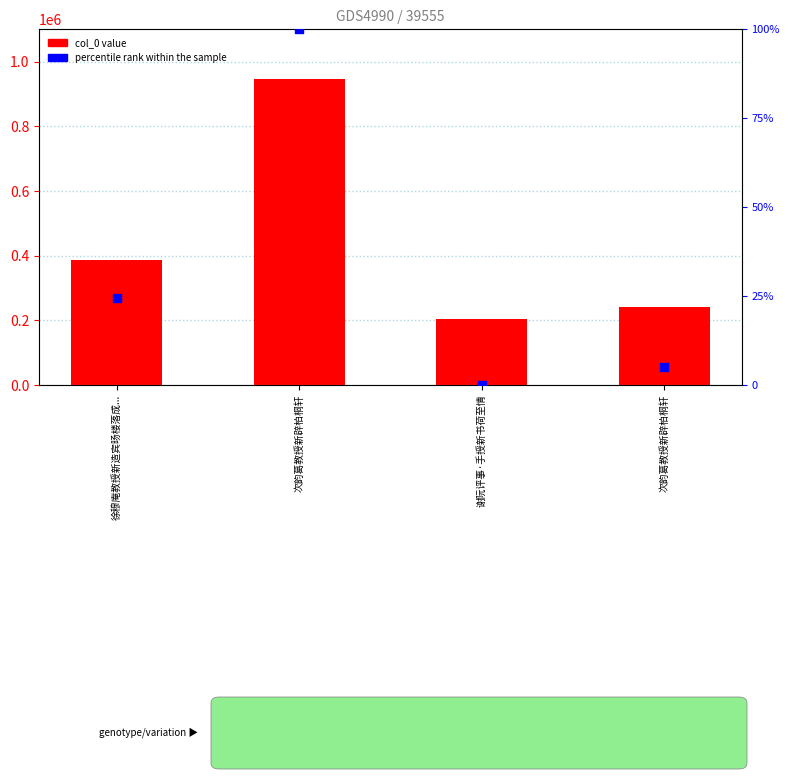

What are all the series names shown in the legend?

col_0, percentile rank within the sample